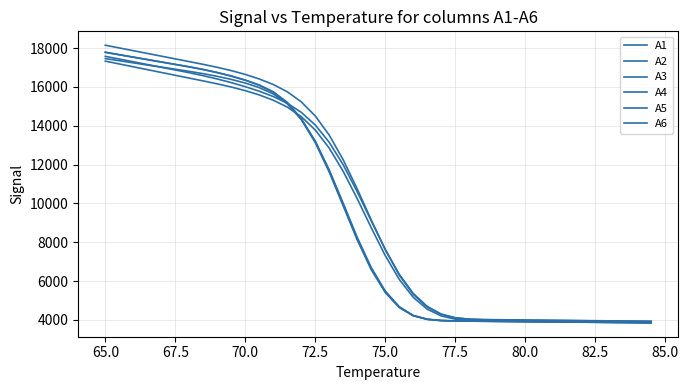

Is this an area chart (filled region under the line)?

No